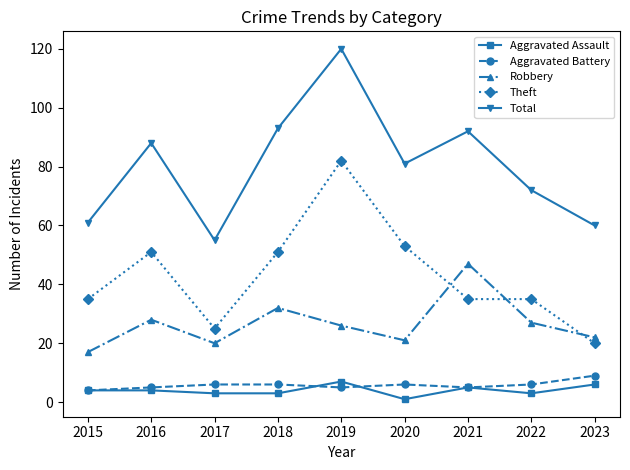

Is it true that Robbery equals 28 at 2016?

True